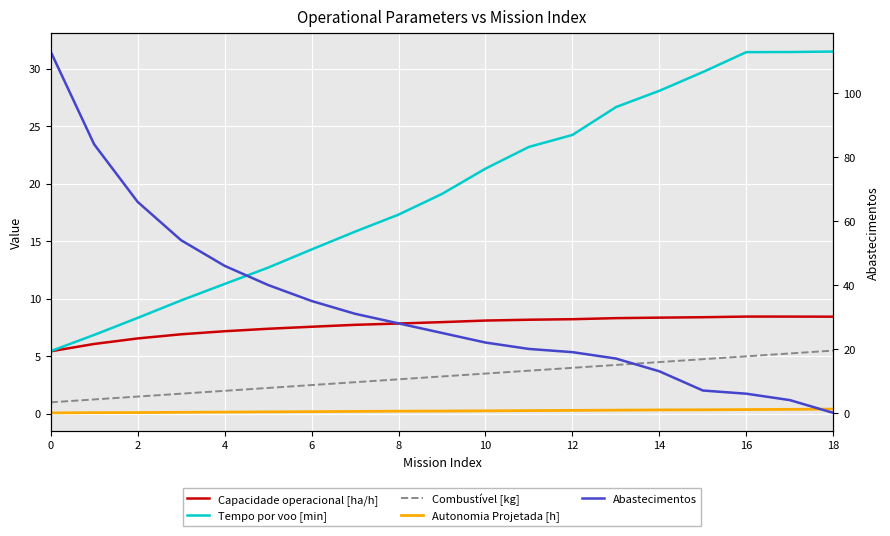

What is the maximum value for Capacidade operacional [ha/h]?

8.5